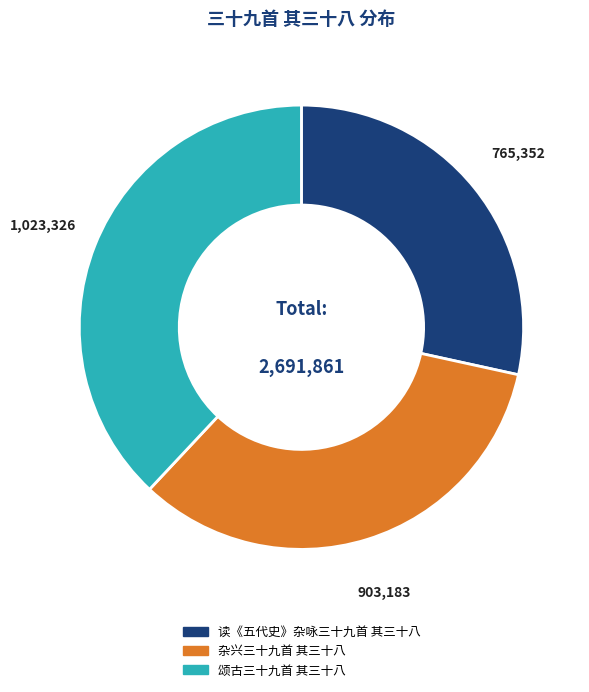

Is the sum of 读《五代史》杂咏三十九首 其三十八 and 杂兴三十九首 其三十八 greater than half?

Yes